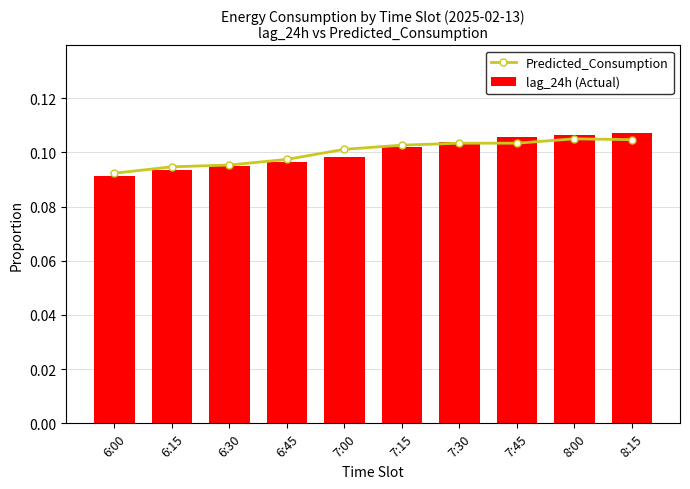

Which category has the lowest value across all series?

6:00